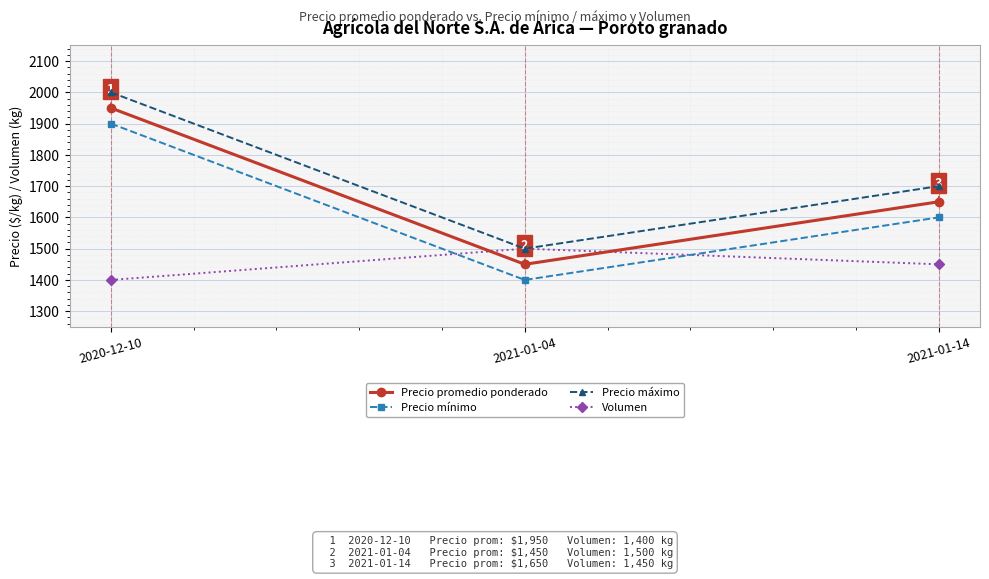

The Precio máximo series shows 1700 at 2021-01-14. True or false?

True